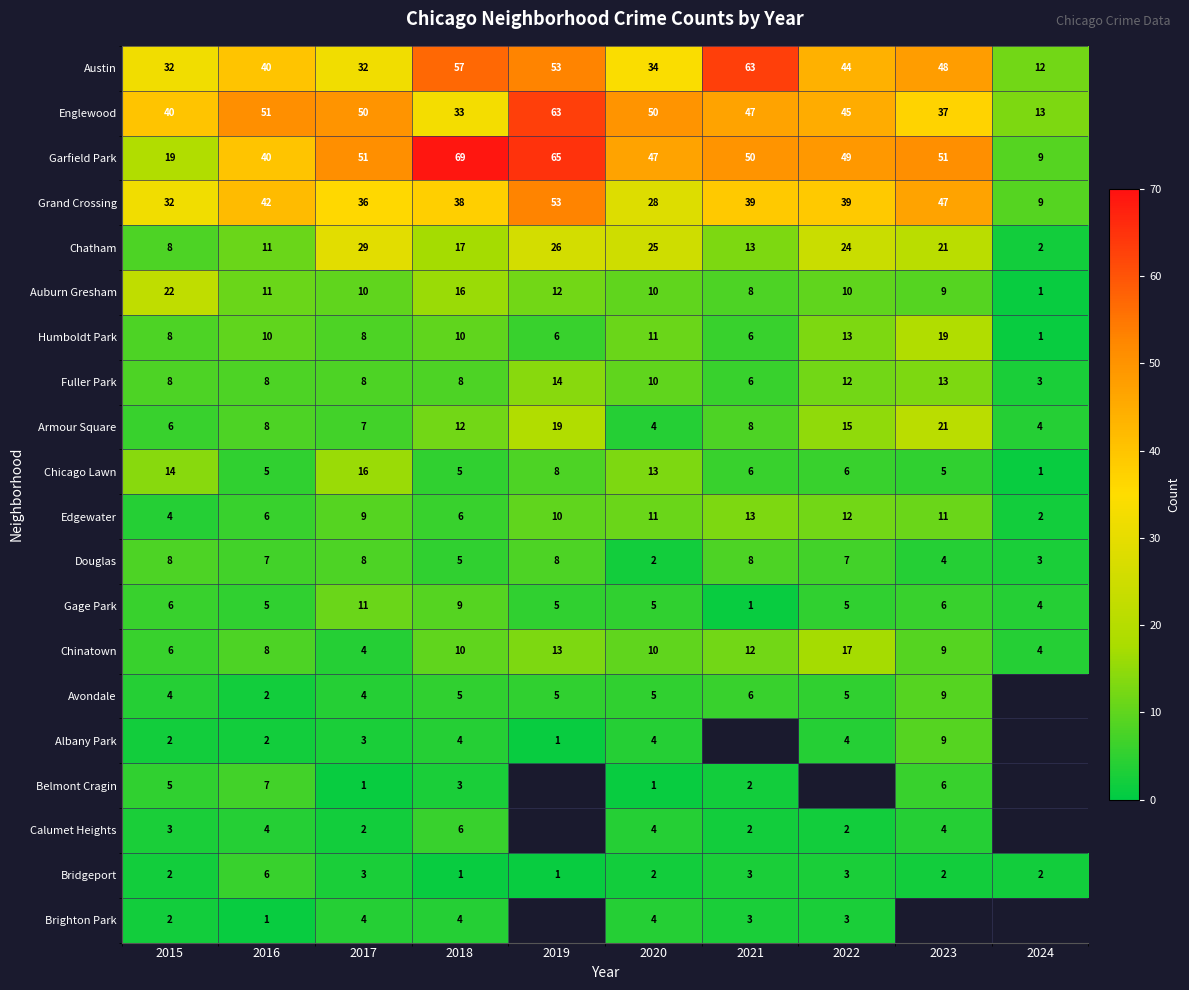

Is the value of Fuller Park at 2019 greater than the value of Douglas at 2024?

Yes